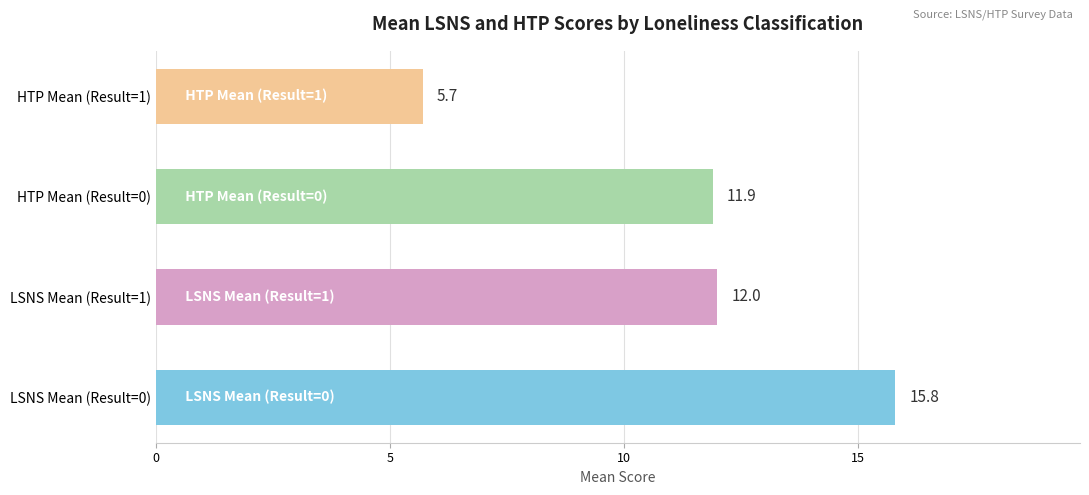

How many data points are less than 12?

2